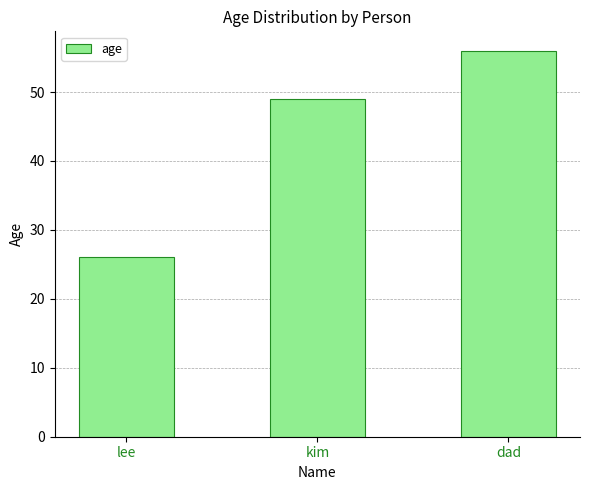

What is the average value?

44